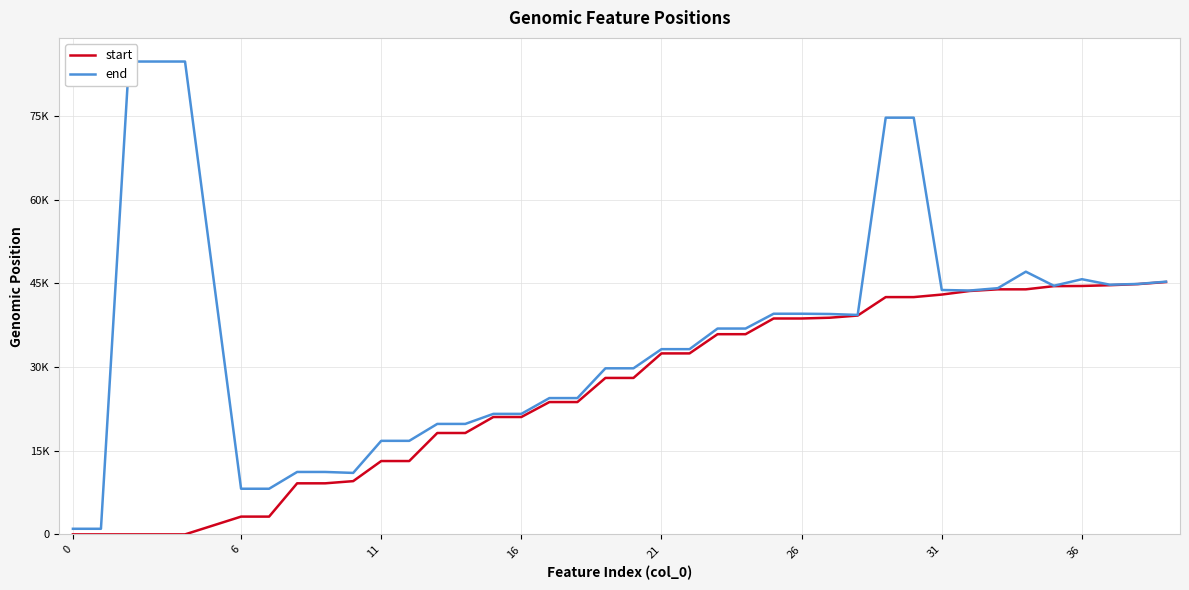

Which series has the largest total across all categories?

end